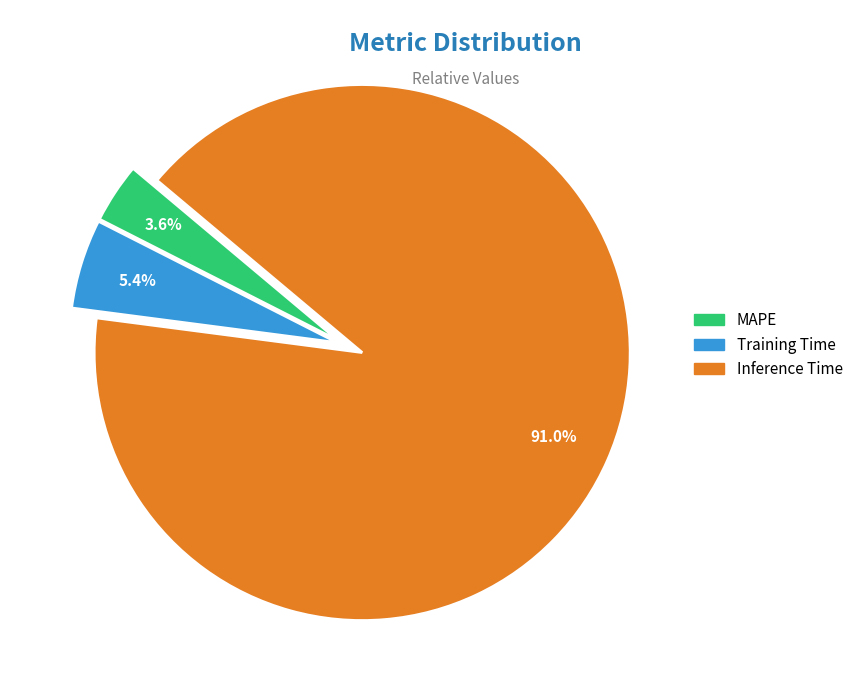

Count the number of slices in the pie.

3